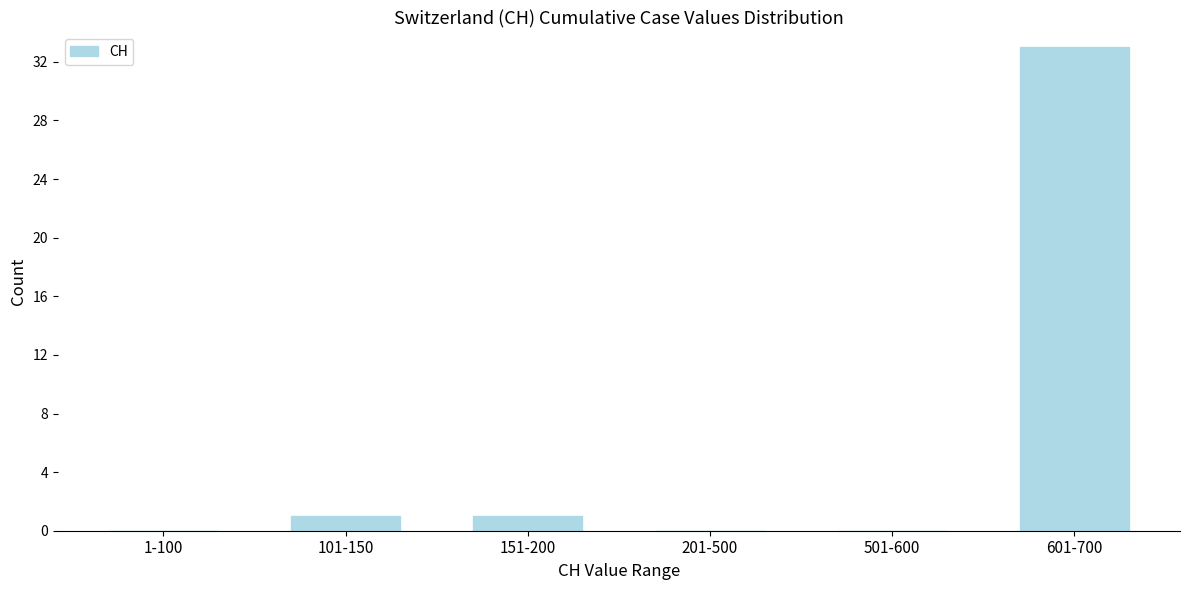

Reading left to right, what are all the values shown in this chart?

1-100=0	101-150=1	151-200=1	201-500=0	501-600=0	601-700=33